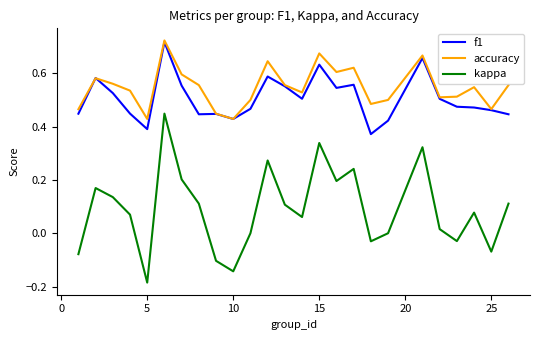

True or false: accuracy and kappa cross at least once.

False